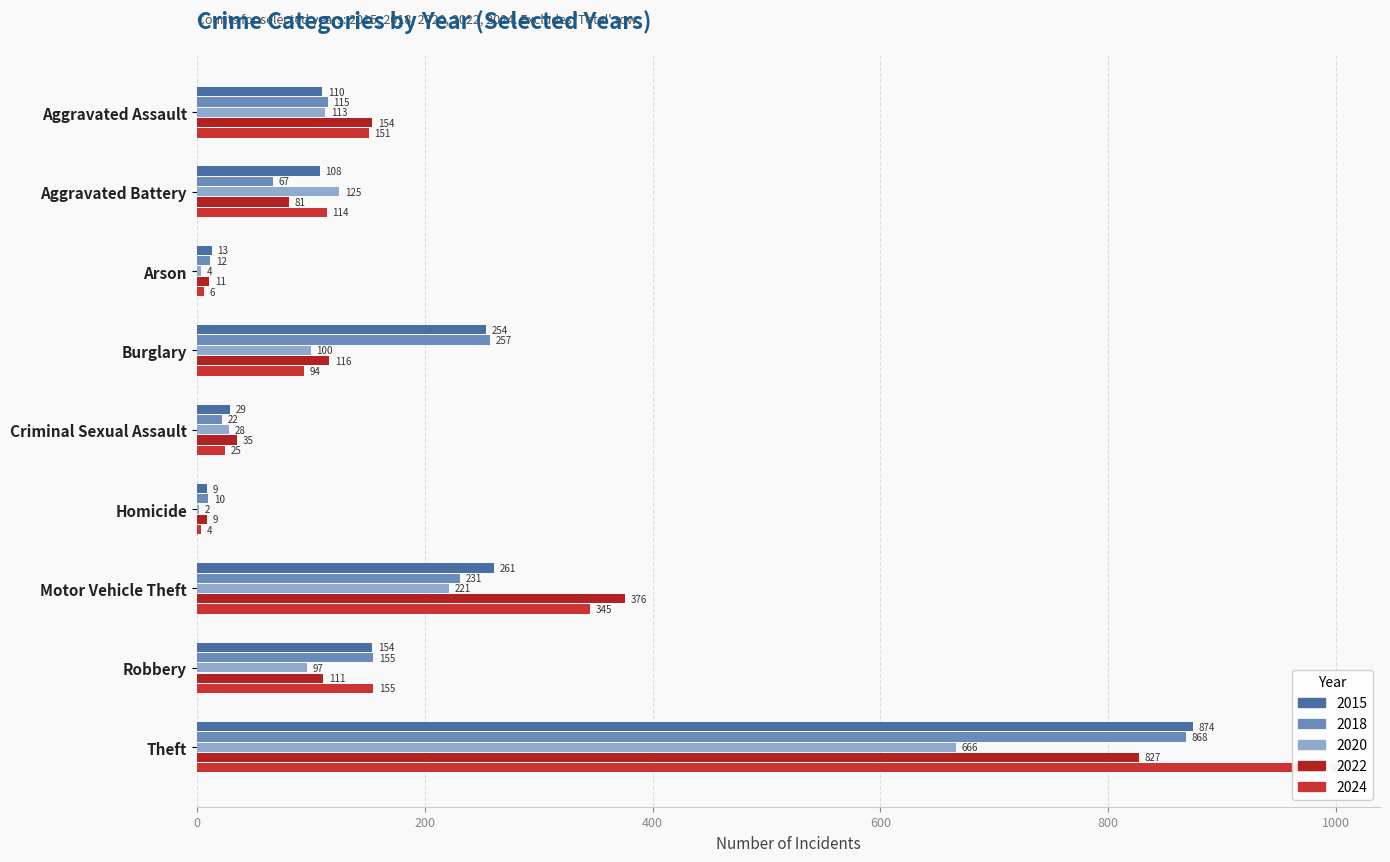

Where is 2015 nearest to the value 441?

Motor Vehicle Theft